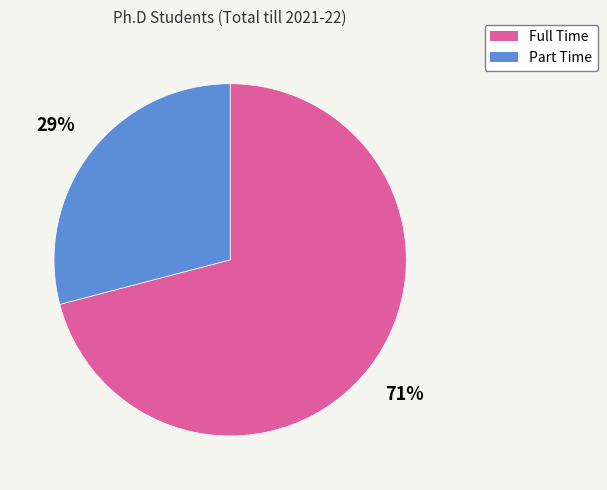

What is the smallest slice in the pie chart?

Part Time